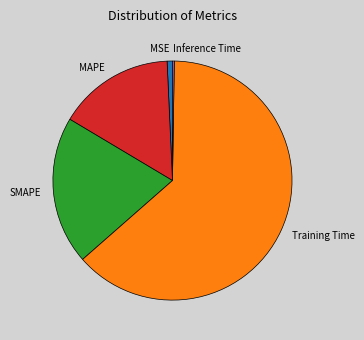

True or false: MAPE accounts for 4% of the total.

False